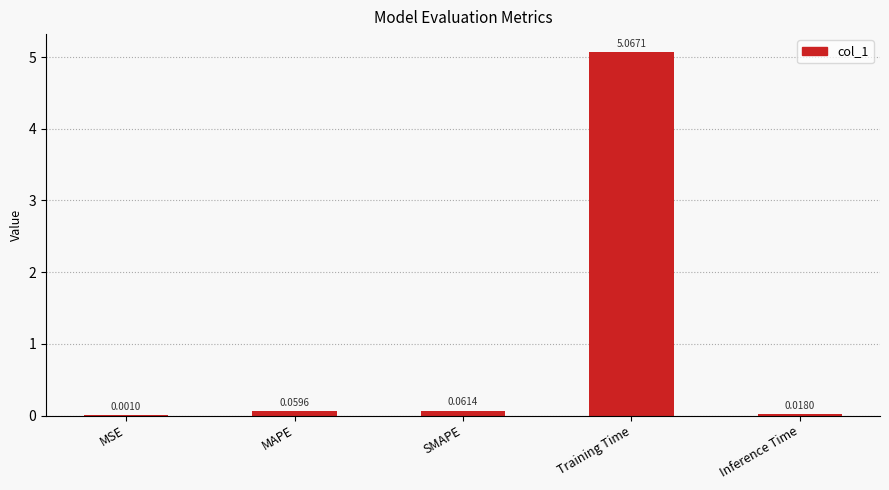

At which category does the chart reach its peak across all series?

Training Time